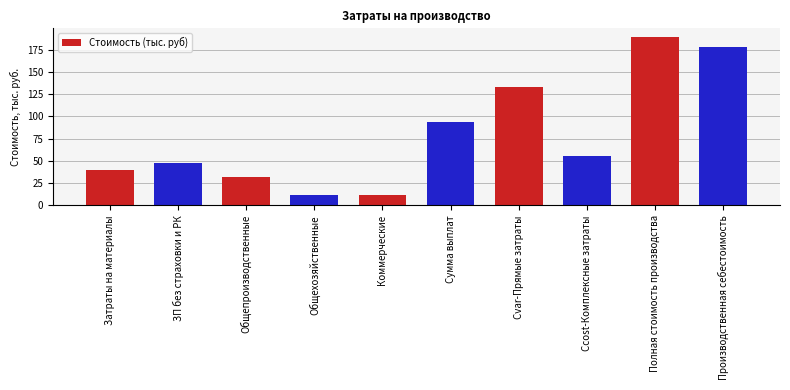

What is the label of the 2nd bar from the right?

Полная стоимость производства